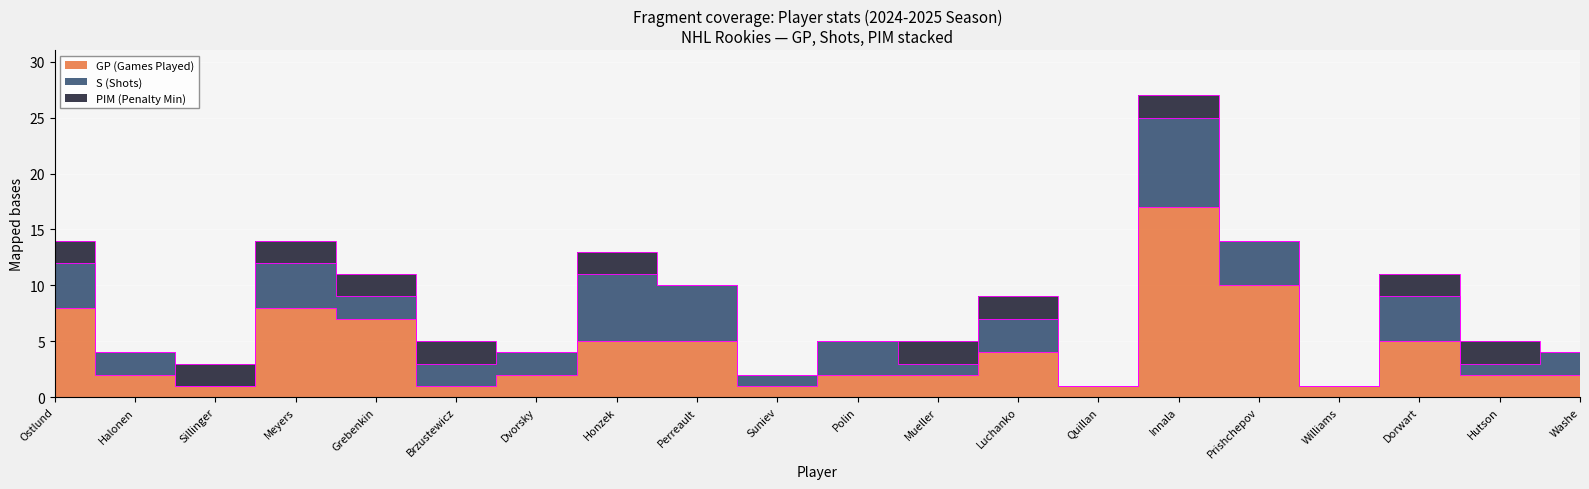

Reading left to right, extract all data points from this chart.

GP: Ostlund=8	Halonen=2	Sillinger=1	Meyers=8	Grebenkin=7	Brzustewicz=1	Dvorsky=2	Honzek=5	Perreault=5	Suniev=1	Polin=2	Mueller=2	Luchanko=4	Quillan=1	Innala=17	Prishchepov=10	Williams=1	Dorwart=5	Hutson=2	Washe=2
S: Ostlund=4	Halonen=2	Sillinger=0	Meyers=4	Grebenkin=2	Brzustewicz=2	Dvorsky=2	Honzek=6	Perreault=5	Suniev=1	Polin=3	Mueller=1	Luchanko=3	Quillan=0	Innala=8	Prishchepov=4	Williams=0	Dorwart=4	Hutson=1	Washe=2
PIM: Ostlund=2	Halonen=0	Sillinger=2	Meyers=2	Grebenkin=2	Brzustewicz=2	Dvorsky=0	Honzek=2	Perreault=0	Suniev=0	Polin=0	Mueller=2	Luchanko=2	Quillan=0	Innala=2	Prishchepov=0	Williams=0	Dorwart=2	Hutson=2	Washe=0
G: Ostlund=0	Halonen=0	Sillinger=0	Meyers=0	Grebenkin=0	Brzustewicz=0	Dvorsky=0	Honzek=0	Perreault=0	Suniev=0	Polin=0	Mueller=0	Luchanko=0	Quillan=0	Innala=0	Prishchepov=0	Williams=0	Dorwart=0	Hutson=0	Washe=0
A: Ostlund=0	Halonen=0	Sillinger=0	Meyers=0	Grebenkin=0	Brzustewicz=0	Dvorsky=0	Honzek=0	Perreault=0	Suniev=0	Polin=0	Mueller=0	Luchanko=0	Quillan=0	Innala=0	Prishchepov=0	Williams=0	Dorwart=0	Hutson=0	Washe=0
P: Ostlund=0	Halonen=0	Sillinger=0	Meyers=0	Grebenkin=0	Brzustewicz=0	Dvorsky=0	Honzek=0	Perreault=0	Suniev=0	Polin=0	Mueller=0	Luchanko=0	Quillan=0	Innala=0	Prishchepov=0	Williams=0	Dorwart=0	Hutson=0	Washe=0